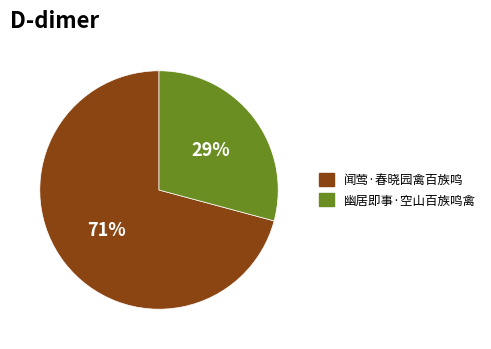

Which category has the biggest portion of the pie?

闻莺·春晓园禽百族鸣